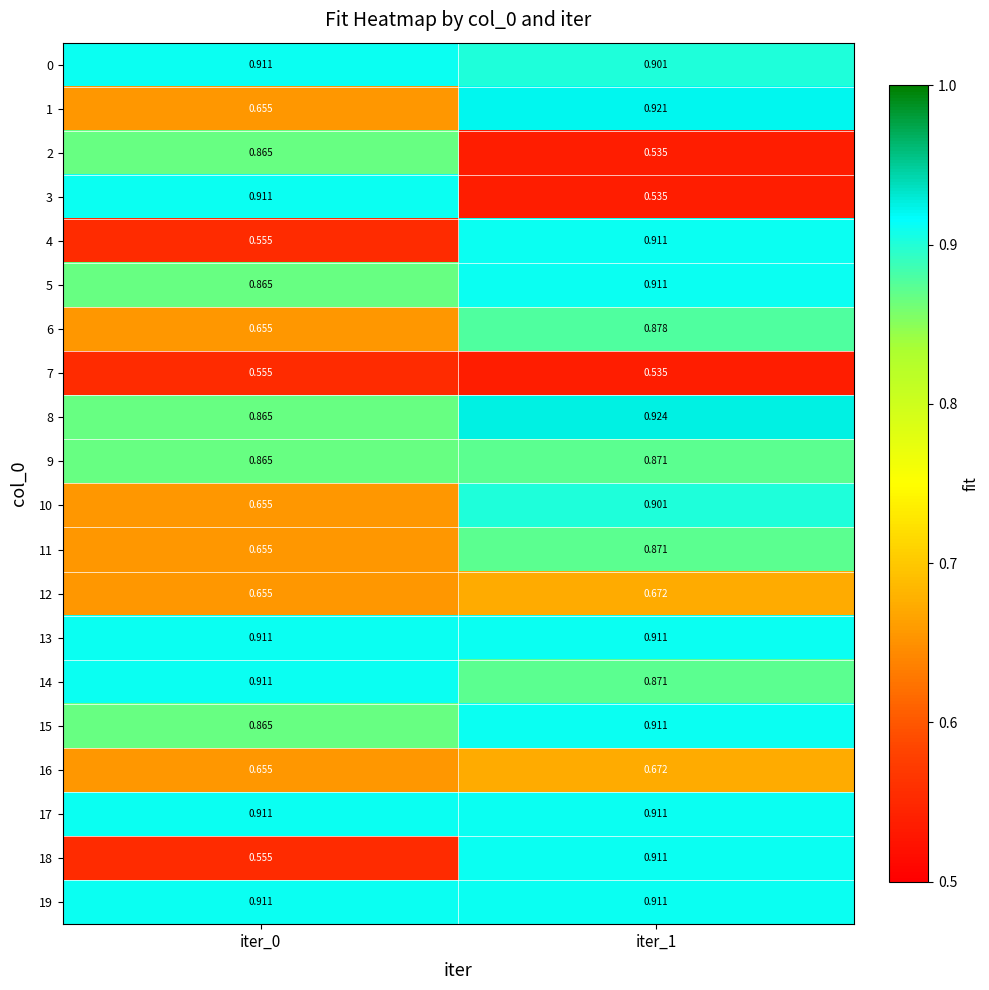

Reading right to left, list all the values displayed in this chart.

0: iter_1=0.9	iter_0=0.9
1: iter_1=0.9	iter_0=0.7
2: iter_1=0.5	iter_0=0.9
3: iter_1=0.5	iter_0=0.9
4: iter_1=0.9	iter_0=0.6
5: iter_1=0.9	iter_0=0.9
6: iter_1=0.9	iter_0=0.7
7: iter_1=0.5	iter_0=0.6
8: iter_1=0.9	iter_0=0.9
9: iter_1=0.9	iter_0=0.9
10: iter_1=0.9	iter_0=0.7
11: iter_1=0.9	iter_0=0.7
12: iter_1=0.7	iter_0=0.7
13: iter_1=0.9	iter_0=0.9
14: iter_1=0.9	iter_0=0.9
15: iter_1=0.9	iter_0=0.9
16: iter_1=0.7	iter_0=0.7
17: iter_1=0.9	iter_0=0.9
18: iter_1=0.9	iter_0=0.6
19: iter_1=0.9	iter_0=0.9